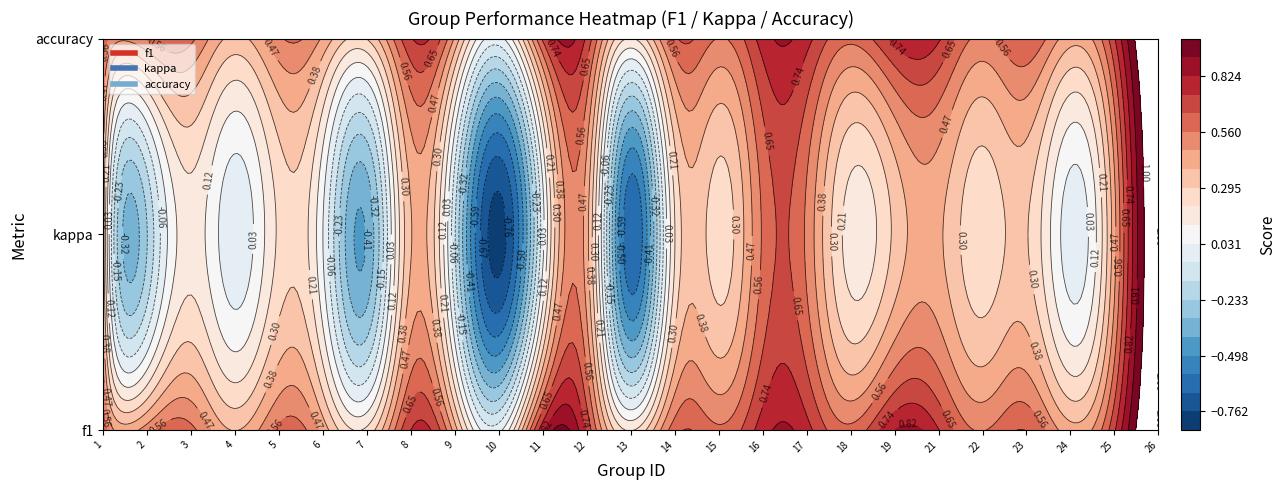

What is the approximate value at 21?

0.7